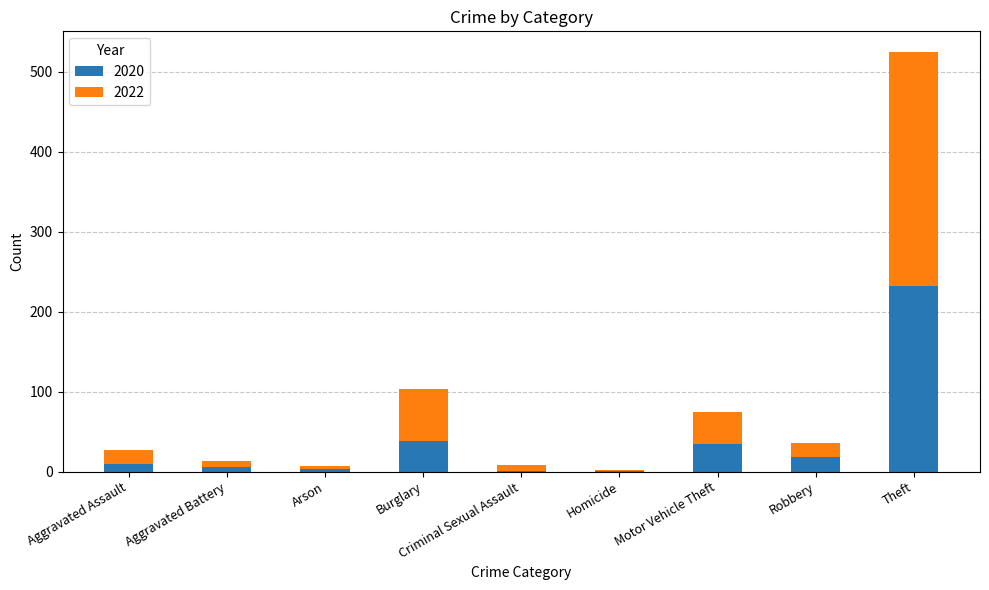

How many distinct data groups are displayed?

2